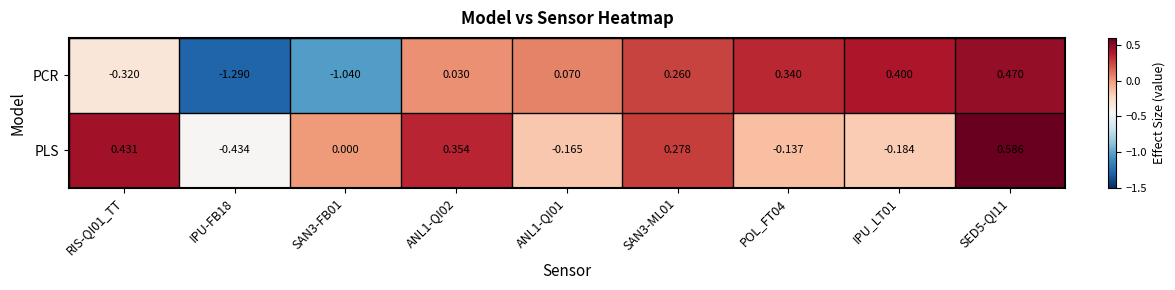

Which category has the highest value across all series?

SED5-QI11